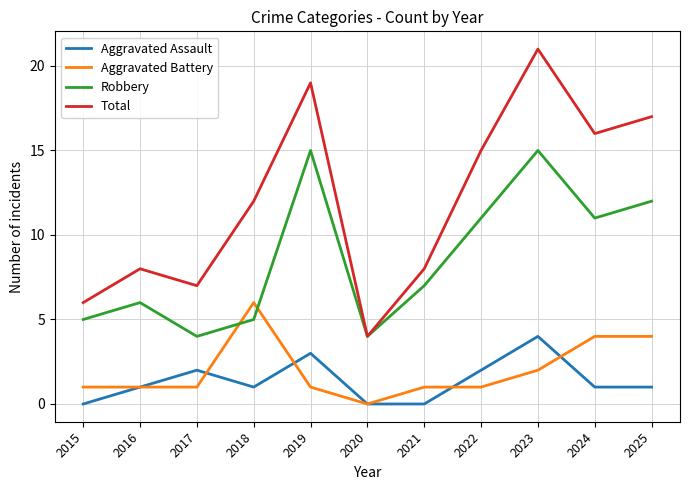

What is the average value of the Aggravated Assault series?

1